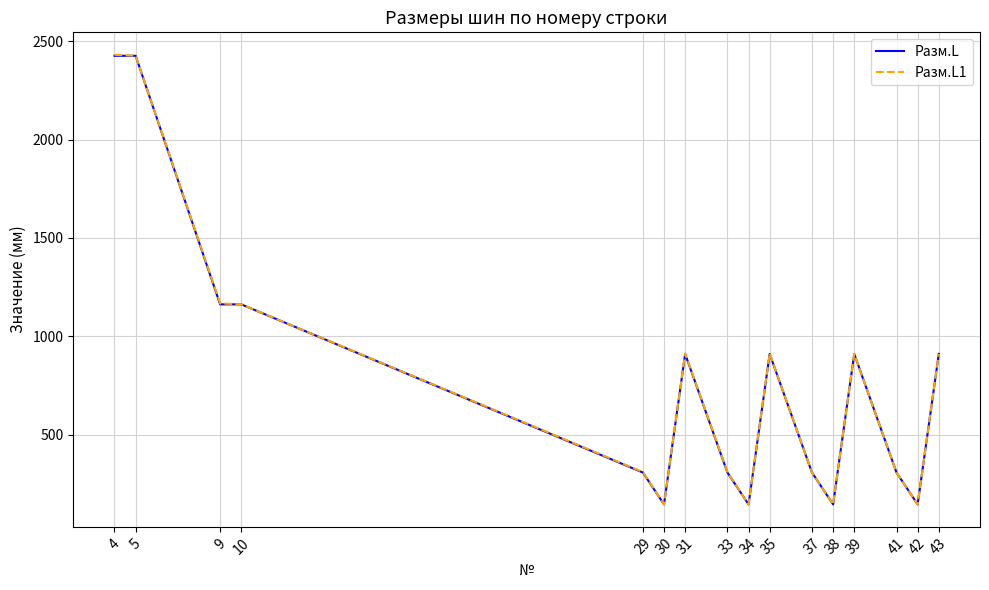

What is the highest value of the Разм.L1 series?

2431.0